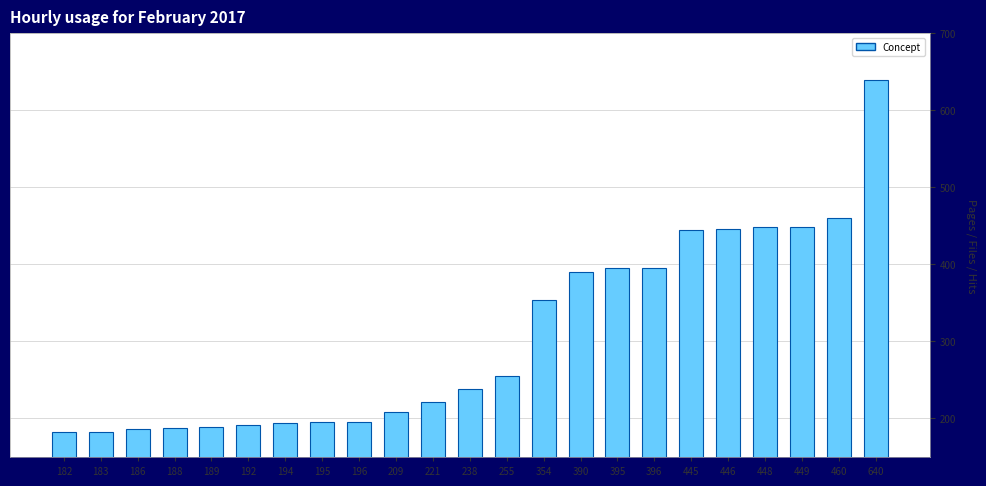

What is the sum of all values?

7051